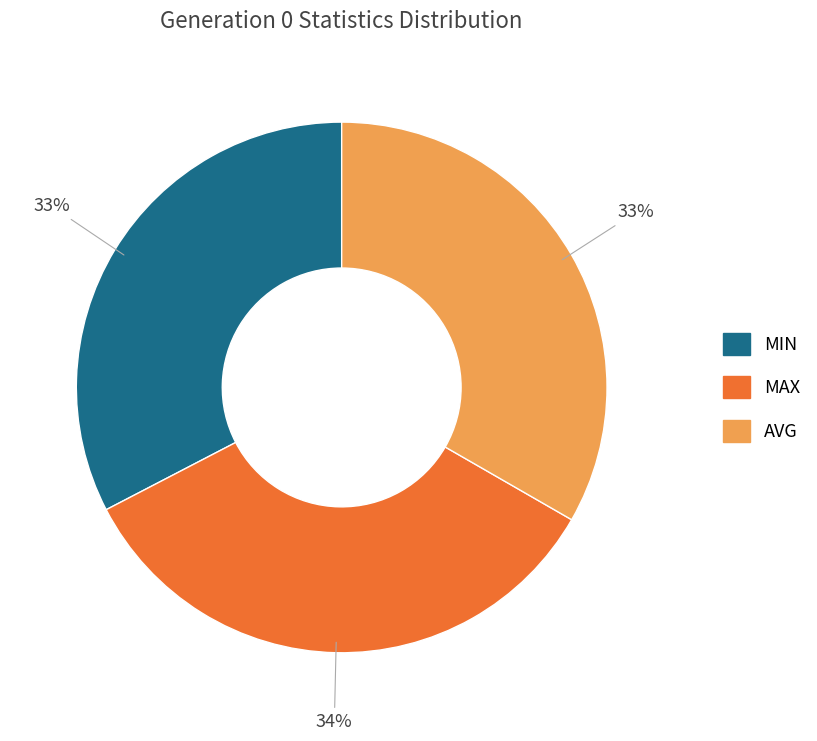

Is there any slice that represents more than half of the pie?

No